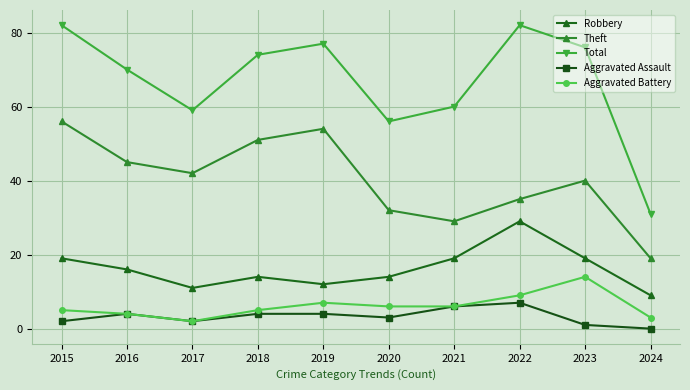

What is the greatest value displayed?

82